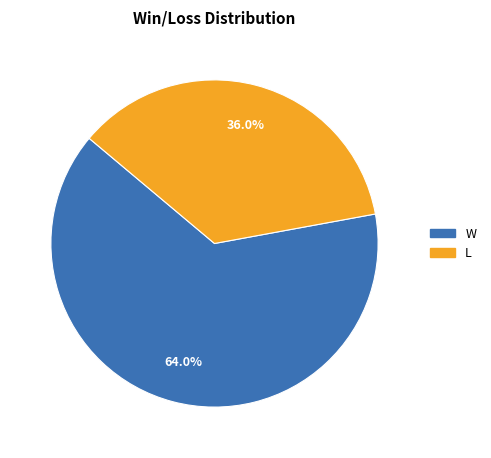

Which category accounts for the majority?

W